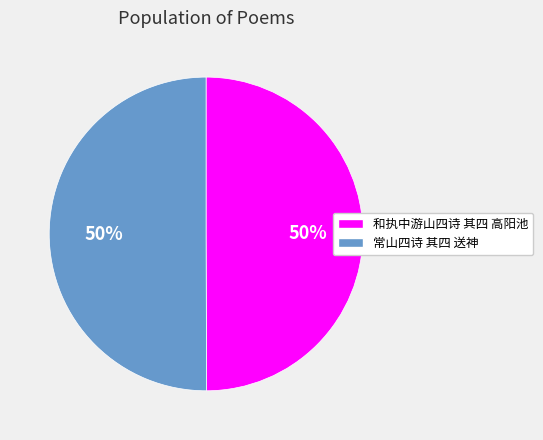

What is the ratio of the value at 和执中游山四诗 其四 高阳池 to the value at 常山四诗 其四 送神?

1.0